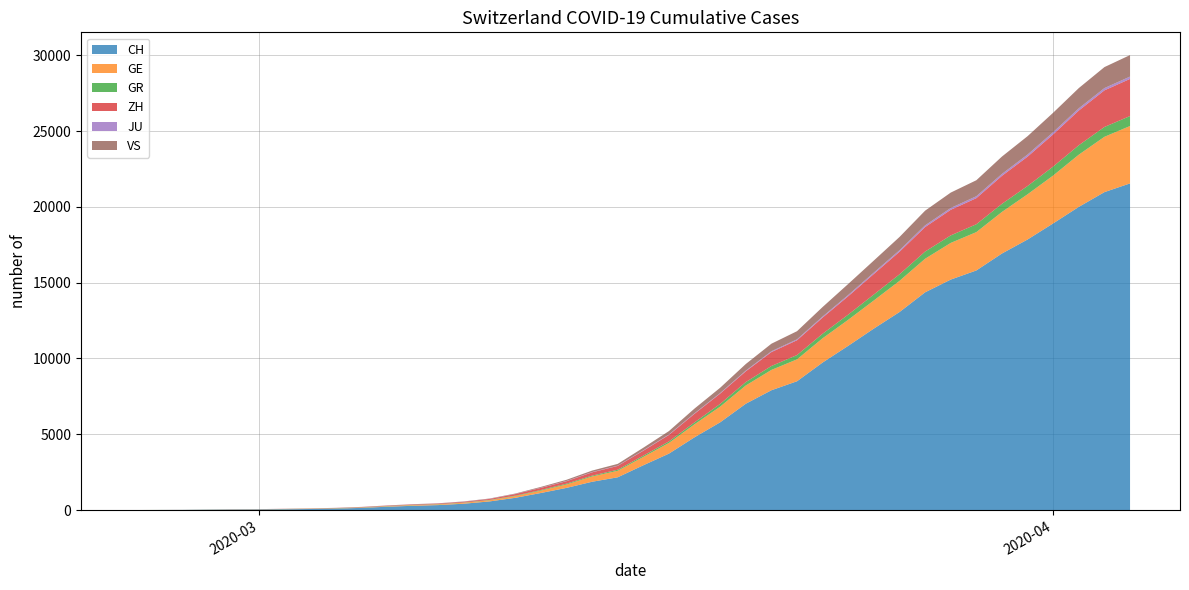

Reading left to right, what are all the values shown in this chart?

CH: 2020-02-25=0	2020-02-26=4	2020-02-27=8	2020-02-28=20	2020-02-29=30	2020-03-01=36	2020-03-02=50	2020-03-03=69	2020-03-04=97	2020-03-05=142	2020-03-06=219	2020-03-07=280	2020-03-08=327	2020-03-09=419	2020-03-10=569	2020-03-11=806	2020-03-12=1124	2020-03-13=1461	2020-03-14=1866	2020-03-15=2160	2020-03-16=2954	2020-03-17=3722	2020-03-18=4801	2020-03-19=5788	2020-03-20=7014	2020-03-21=7904	2020-03-22=8498	2020-03-23=9735	2020-03-24=10838	2020-03-25=11975	2020-03-26=13064	2020-03-27=14367	2020-03-28=15207	2020-03-29=15809	2020-03-30=16928	2020-03-31=17852	2020-04-01=18915	2020-04-02=20005	2020-04-03=20978	2020-04-04=21554
GE: 2020-02-25=0	2020-02-26=1	2020-02-27=1	2020-02-28=5	2020-02-29=9	2020-03-01=10	2020-03-02=11	2020-03-03=14	2020-03-04=16	2020-03-05=20	2020-03-06=30	2020-03-07=43	2020-03-08=45	2020-03-09=60	2020-03-10=79	2020-03-11=113	2020-03-12=154	2020-03-13=225	2020-03-14=347	2020-03-15=430	2020-03-16=551	2020-03-17=705	2020-03-18=857	2020-03-19=1035	2020-03-20=1204	2020-03-21=1342	2020-03-22=1445	2020-03-23=1600	2020-03-24=1717	2020-03-25=1856	2020-03-26=2057	2020-03-27=2215	2020-03-28=2419	2020-03-29=2530	2020-03-30=2743	2020-03-31=2984	2020-04-01=3160	2020-04-02=3445	2020-04-03=3650	2020-04-04=3788
GR: 2020-02-25=0	2020-02-26=2	2020-02-27=2	2020-02-28=6	2020-02-29=6	2020-03-01=6	2020-03-02=9	2020-03-03=9	2020-03-04=12	2020-03-05=14	2020-03-06=16	2020-03-07=17	2020-03-08=18	2020-03-09=18	2020-03-10=22	2020-03-11=31	2020-03-12=43	2020-03-13=53	2020-03-14=56	2020-03-15=71	2020-03-16=84	2020-03-17=101	2020-03-18=128	2020-03-19=182	2020-03-20=226	2020-03-21=258	2020-03-22=284	2020-03-23=300	2020-03-24=343	2020-03-25=393	2020-03-26=433	2020-03-27=474	2020-03-28=495	2020-03-29=519	2020-03-30=535	2020-03-31=547	2020-04-01=592	2020-04-02=622	2020-04-03=649	2020-04-04=657
ZH: 2020-02-25=0	2020-02-26=0	2020-02-27=2	2020-02-28=2	2020-02-29=6	2020-03-01=7	2020-03-02=10	2020-03-03=13	2020-03-04=15	2020-03-05=23	2020-03-06=29	2020-03-07=34	2020-03-08=40	2020-03-09=49	2020-03-10=62	2020-03-11=101	2020-03-12=140	2020-03-13=163	2020-03-14=218	2020-03-15=250	2020-03-16=326	2020-03-17=429	2020-03-18=568	2020-03-19=679	2020-03-20=711	2020-03-21=919	2020-03-22=978	2020-03-23=1067	2020-03-24=1213	2020-03-25=1357	2020-03-26=1489	2020-03-27=1616	2020-03-28=1690	2020-03-29=1722	2020-03-30=1848	2020-03-31=1936	2020-04-01=2125	2020-04-02=2289	2020-04-03=2417	2020-04-04=2450
JU: 2020-02-25=0	2020-02-26=0	2020-02-27=1	2020-02-28=1	2020-02-29=1	2020-03-01=1	2020-03-02=1	2020-03-03=2	2020-03-04=2	2020-03-05=4	2020-03-06=4	2020-03-07=5	2020-03-08=5	2020-03-09=7	2020-03-10=7	2020-03-11=7	2020-03-12=12	2020-03-13=17	2020-03-14=18	2020-03-15=19	2020-03-16=25	2020-03-17=29	2020-03-18=32	2020-03-19=36	2020-03-20=44	2020-03-21=54	2020-03-22=61	2020-03-23=69	2020-03-24=82	2020-03-25=92	2020-03-26=100	2020-03-27=114	2020-03-28=119	2020-03-29=127	2020-03-30=128	2020-03-31=140	2020-04-01=145	2020-04-02=149	2020-04-03=149	2020-04-04=154
VS: 2020-02-25=0	2020-02-26=0	2020-02-27=0	2020-02-28=1	2020-02-29=1	2020-03-01=2	2020-03-02=3	2020-03-03=3	2020-03-04=4	2020-03-05=5	2020-03-06=6	2020-03-07=7	2020-03-08=12	2020-03-09=17	2020-03-10=22	2020-03-11=30	2020-03-12=53	2020-03-13=76	2020-03-14=98	2020-03-15=115	2020-03-16=172	2020-03-17=225	2020-03-18=312	2020-03-19=349	2020-03-20=436	2020-03-21=498	2020-03-22=535	2020-03-23=628	2020-03-24=728	2020-03-25=793	2020-03-26=874	2020-03-27=968	2020-03-28=1017	2020-03-29=1055	2020-03-30=1144	2020-03-31=1211	2020-04-01=1282	2020-04-02=1334	2020-04-03=1385	2020-04-04=1418